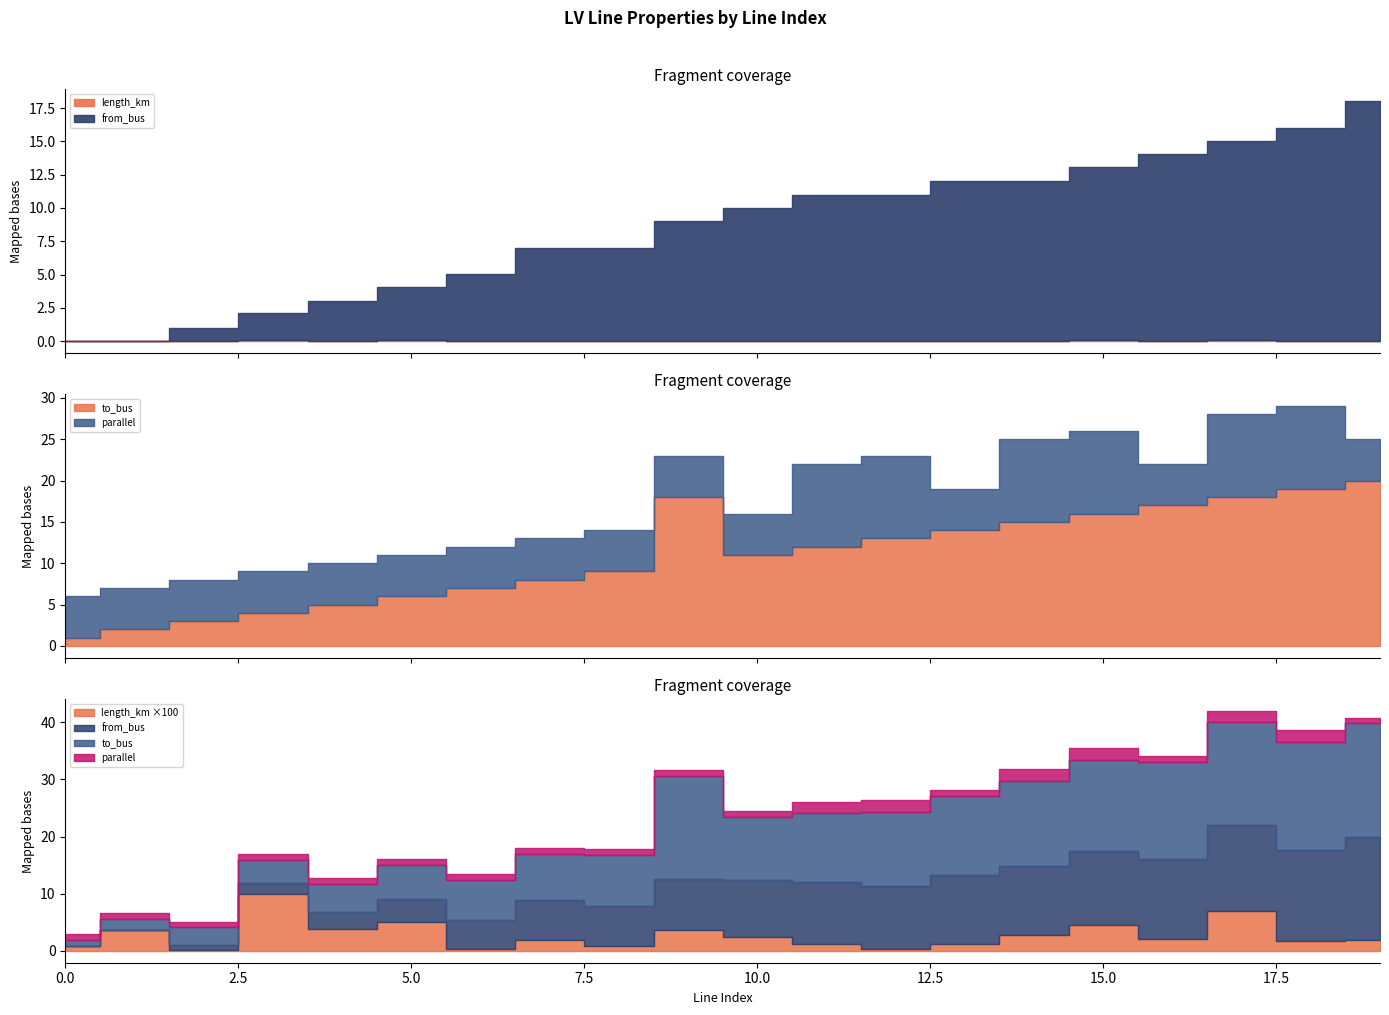

True or false: to_bus and parallel intersect in this chart.

False